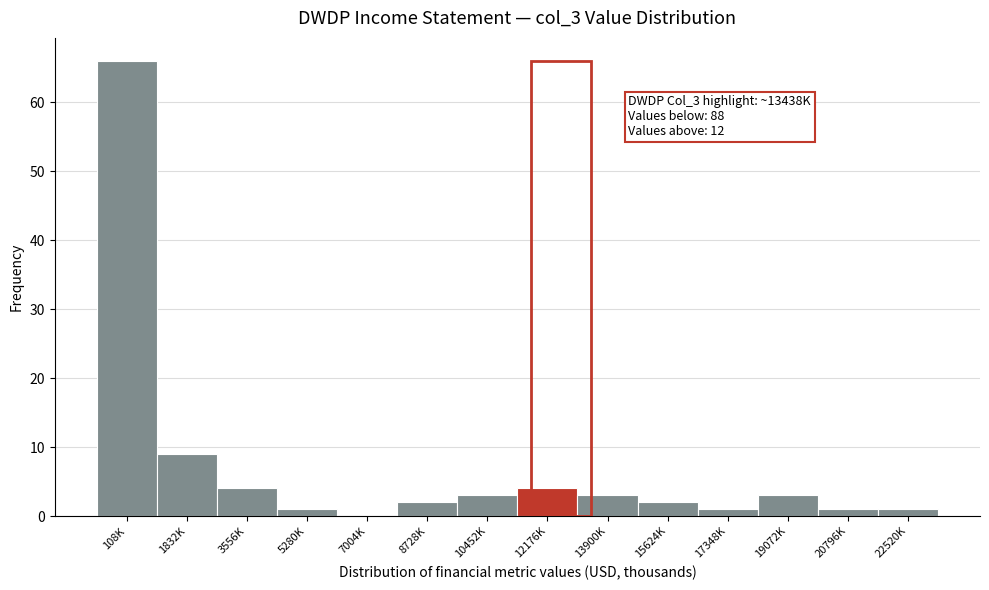

Reading right to left, extract all data points from this chart.

22520K=1	20796K=1	19072K=3	17348K=1	15624K=2	13900K=3	12176K=4	10452K=3	8728K=2	7004K=0	5280K=1	3556K=4	1832K=9	108K=66